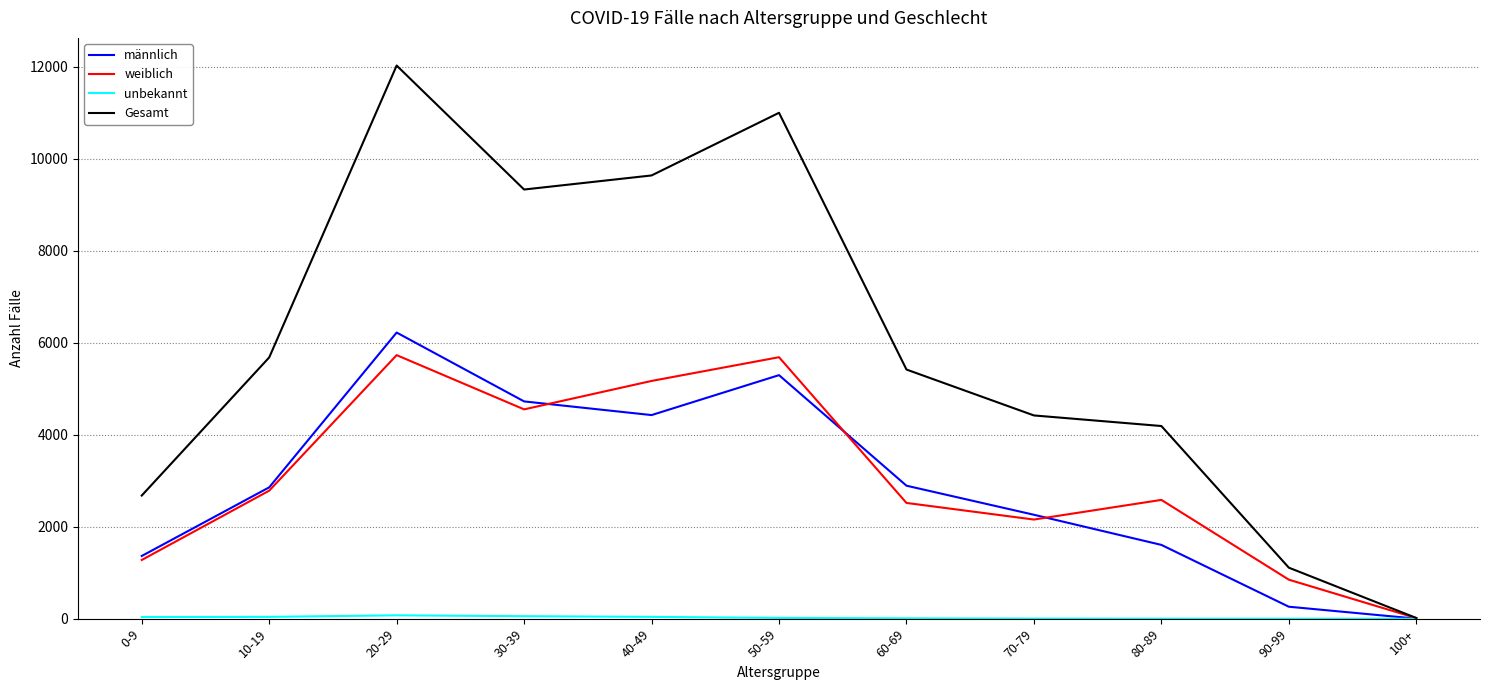

What is the maximum value shown in the chart?

12025